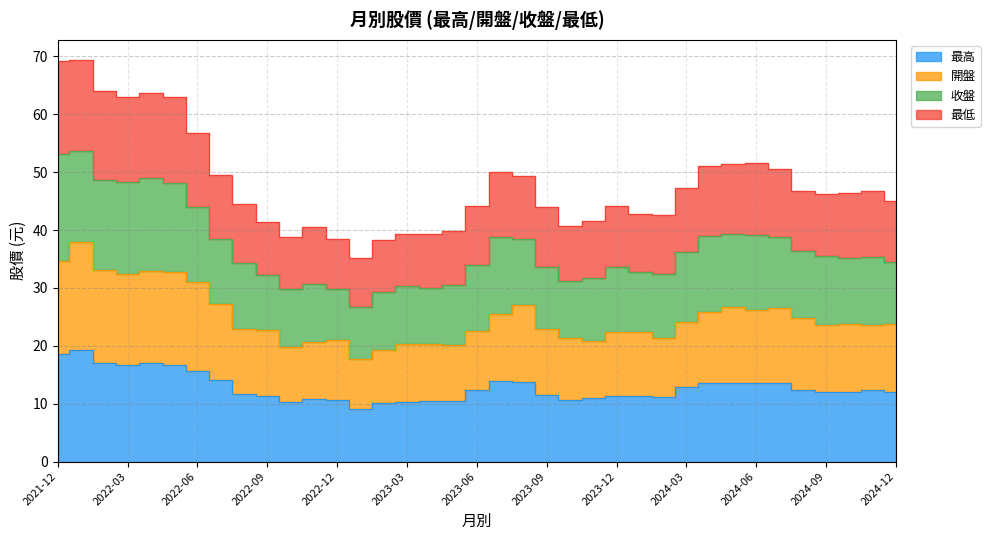

True or false: 最高 and 開盤 intersect in this chart.

False